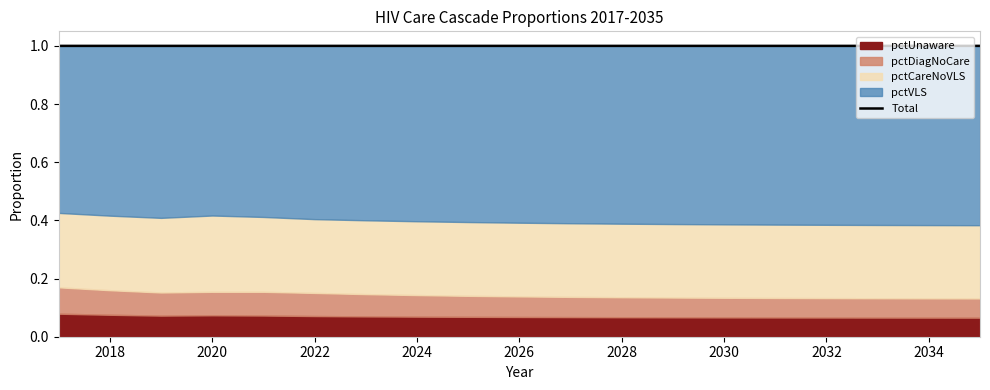

The value at 2020 is 1.0. True or false?

True